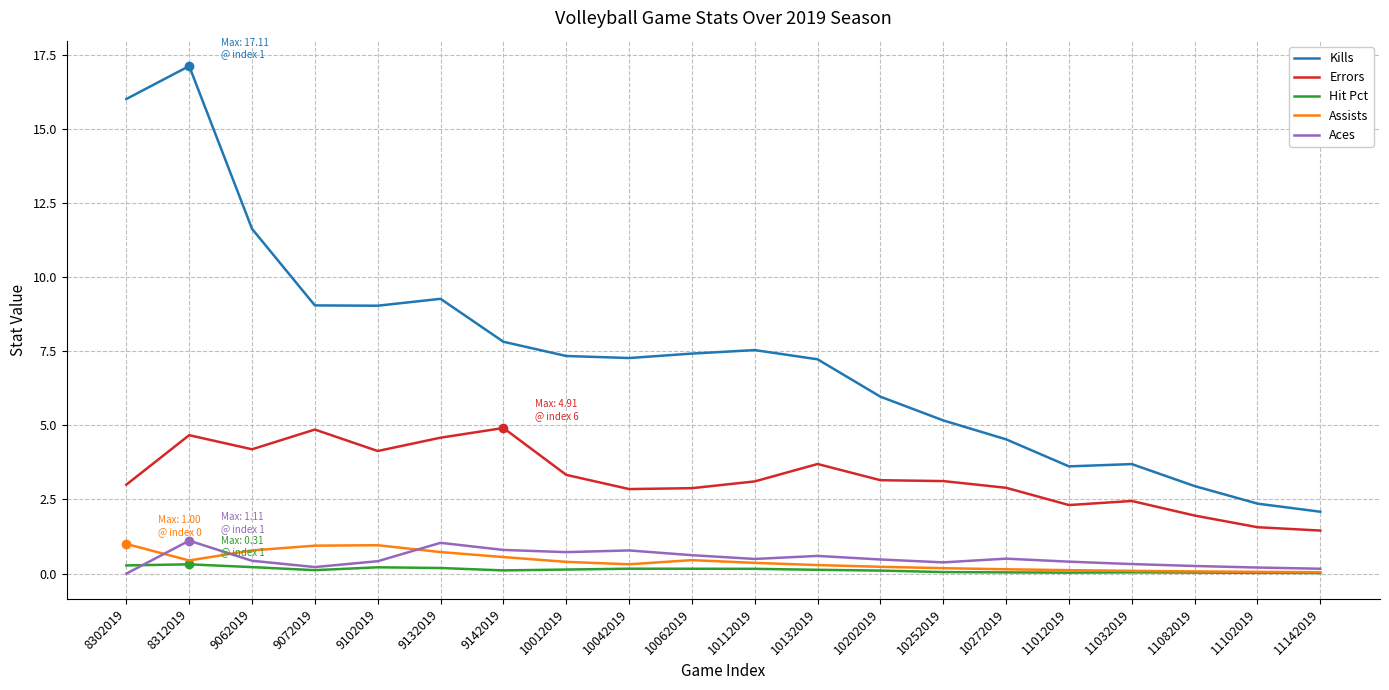

The Aces series shows 0.8 at 9142019. True or false?

True